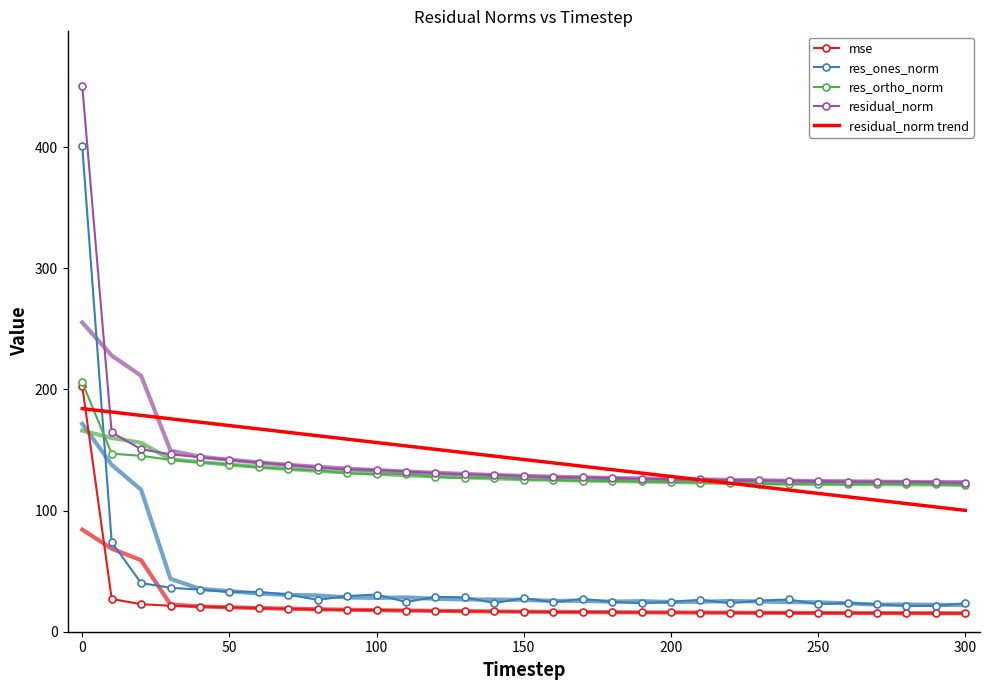

True or false: residual_norm trend and res_ones_norm intersect in this chart.

True